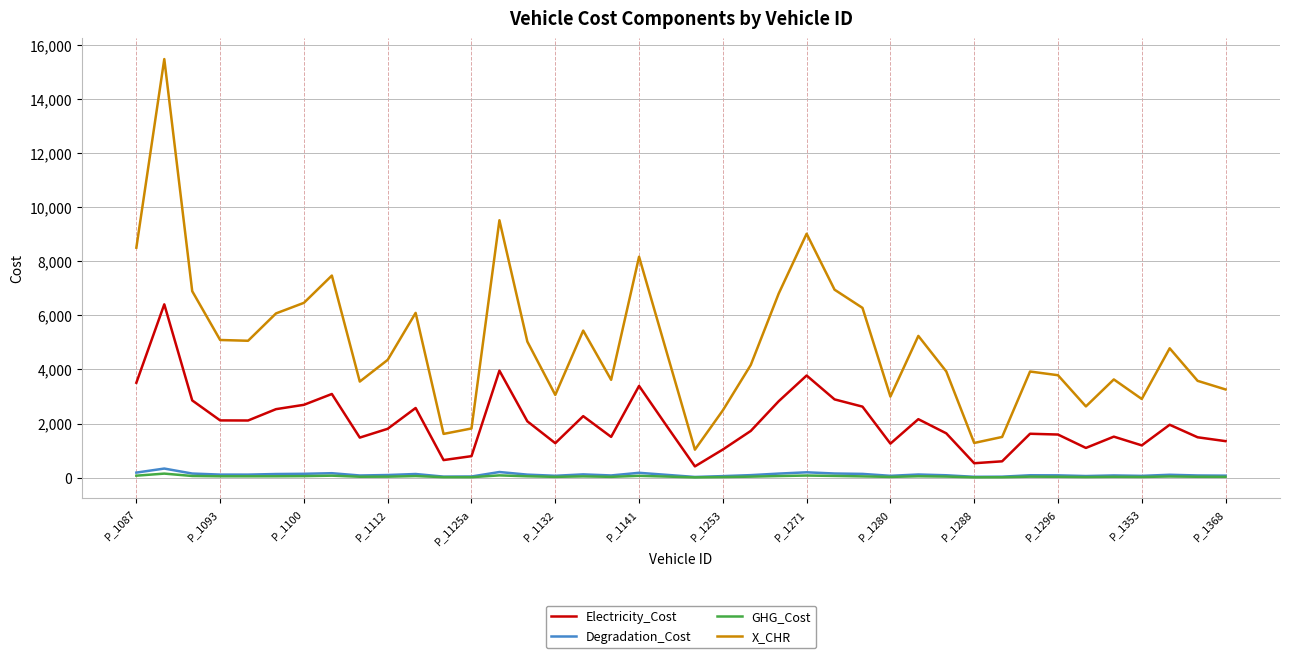

Which series has the largest range (max minus min)?

X_CHR